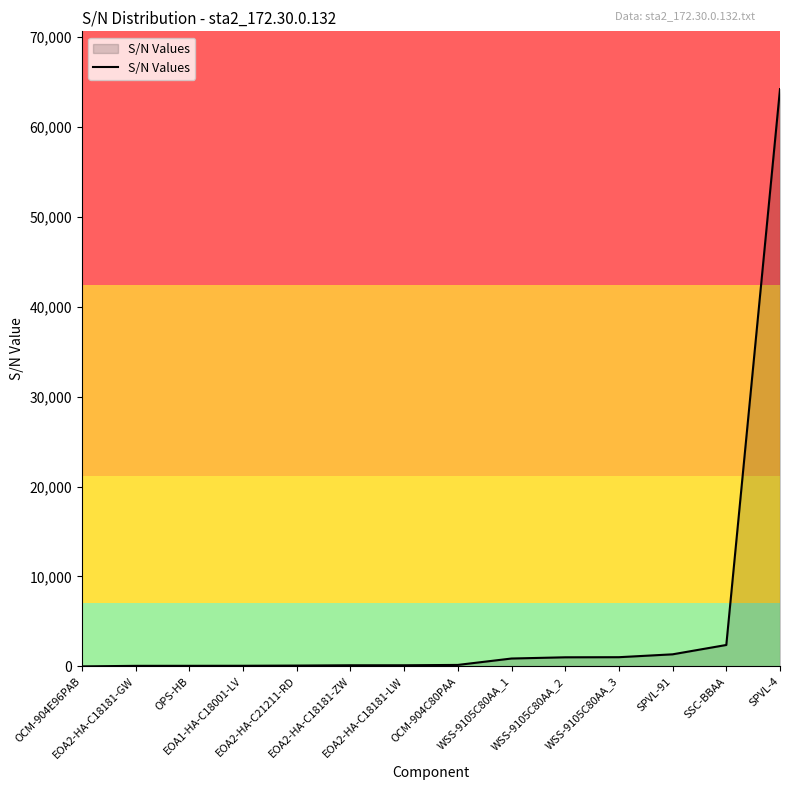

At which category does the chart reach its peak across all series?

SPVL-4